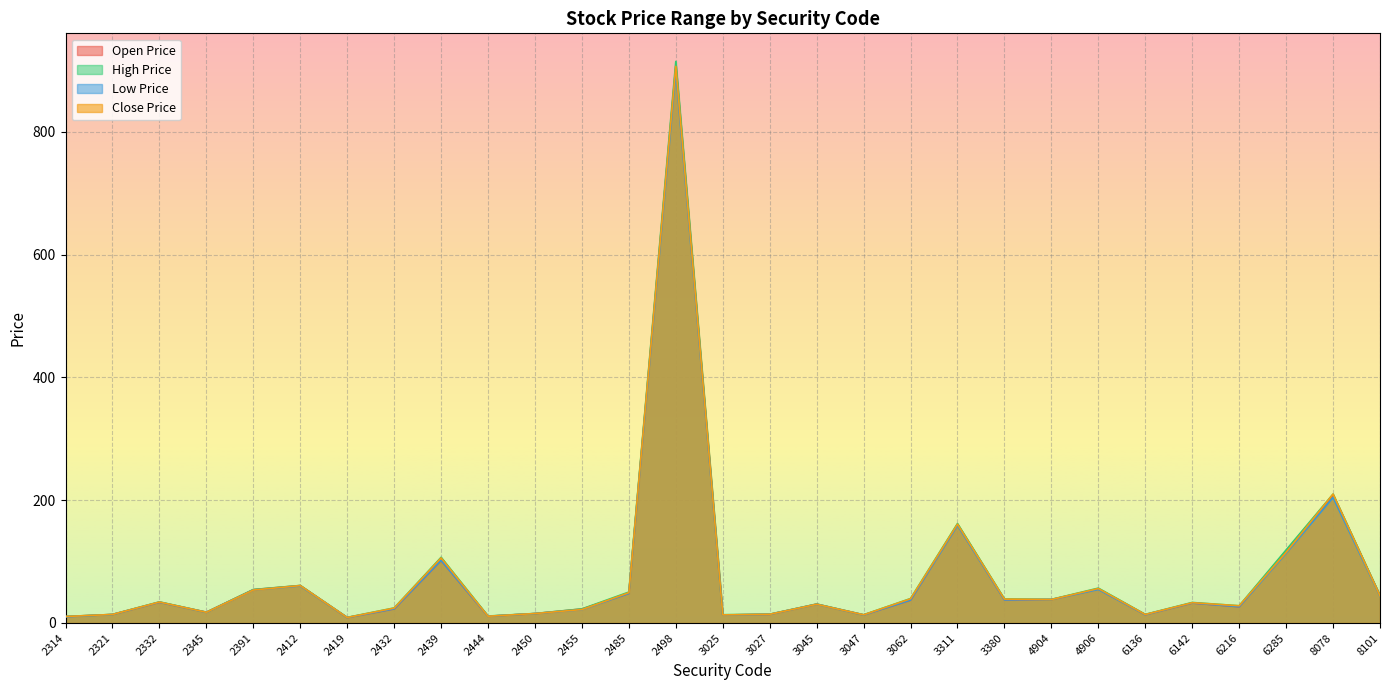

What is the greatest value displayed?

915.0